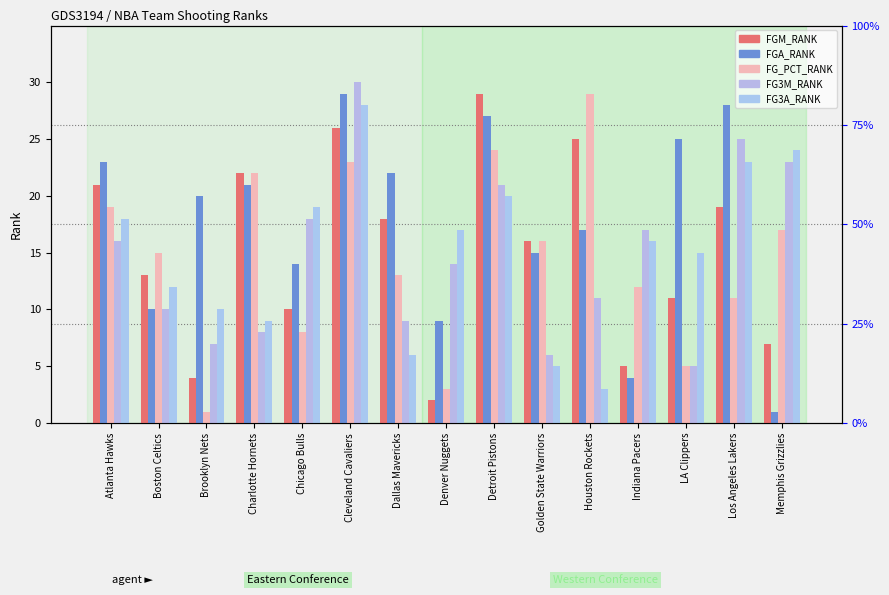

What is the value of the FGM_RANK bar at the 7th from the left?

18